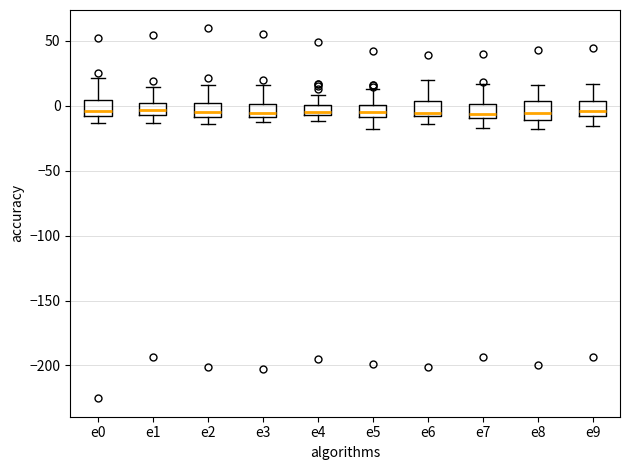

Reading left to right, transcribe this box plot: for each box, give where its median line is, the range the box spans, and where its two whiskers end, as read against the y-axis. The values are not printed on the chart, so give them approximately, as read against the axis.

e0: median -5, box -10 to 5, whiskers -15 to 20
e1: median -5 (inside the box), box -5 to 0, whiskers -15 to 15
e2: median -5, box -10 to 0, whiskers -15 to 15
e3: median -5, box -10 to 0, whiskers -15 to 15
e4: median -5 (just above the box's lower edge), box -5 to 0, whiskers -10 to 10
e5: median -5, box -10 to 0, whiskers -20 to 15
e6: median -5, box -10 to 5, whiskers -15 to 20
e7: median -5, box -10 to 0, whiskers -15 to 15
e8: median -5, box -10 to 5, whiskers -20 to 15
e9: median -5, box -10 to 5, whiskers -15 to 15